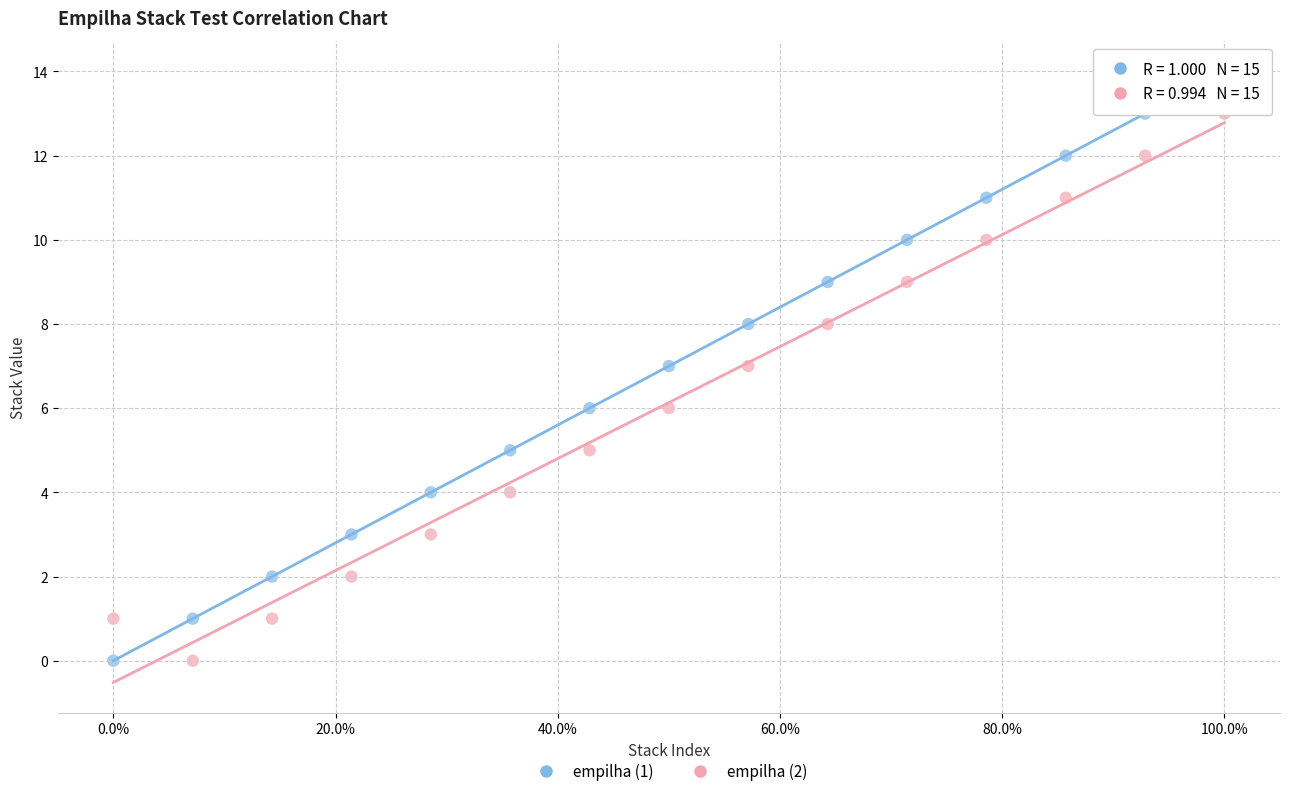

Which series has the widest spread of Y values?

empilha (1)